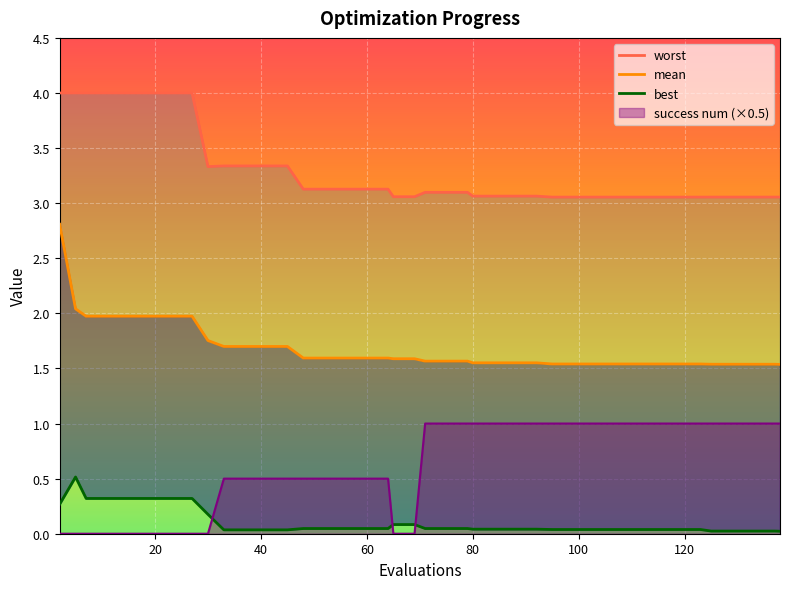

True or false: worst and best cross at least once.

False